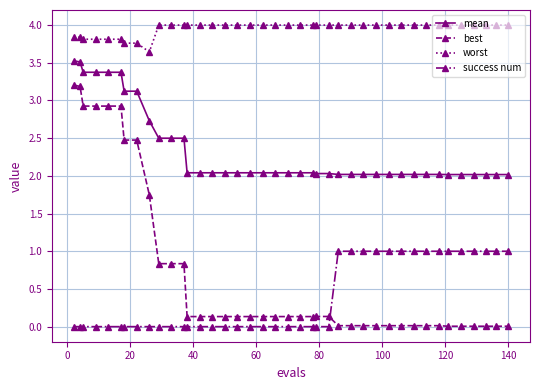

Which series has the largest range (max minus min)?

best